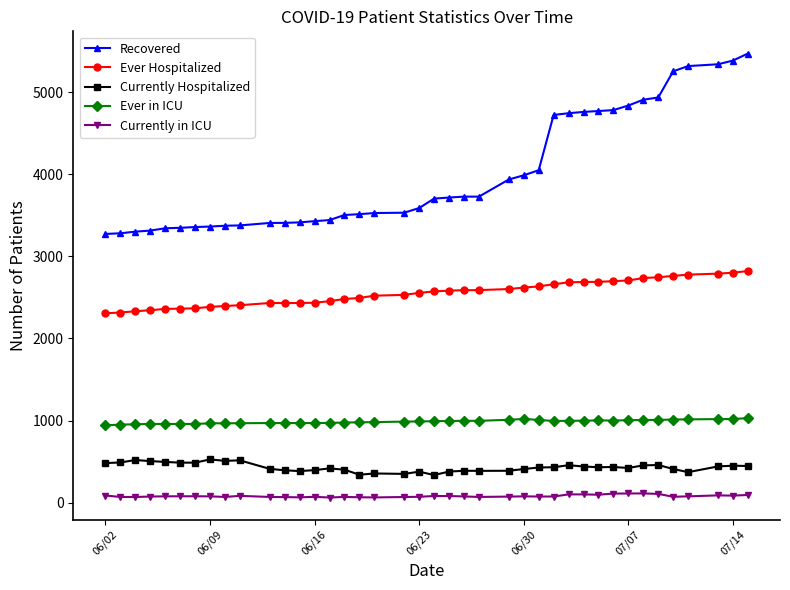

True or false: Currently in ICU and Recovered intersect in this chart.

False